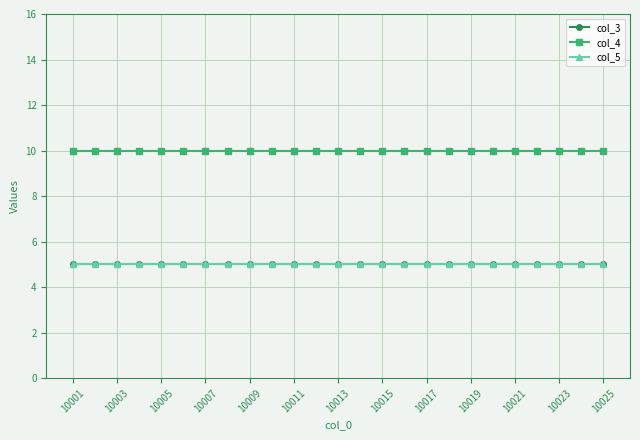

Count the number of categories in the chart.

25